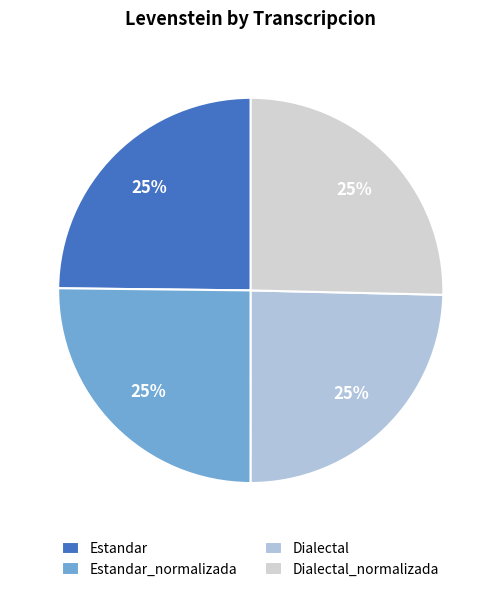

How much of the chart is everything except Estandar?

75.2%